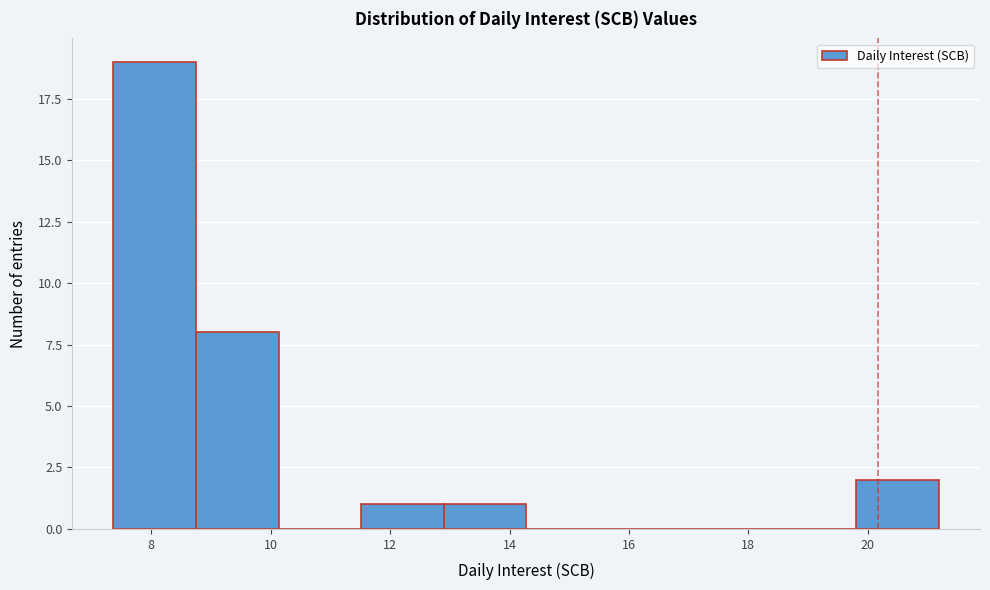

What is the height of the bar covering 19.8 to 21.2 on the x-axis? Neither the bar edges nor the heights are printed on the chart, so give them approximately, as read against the axes.

2